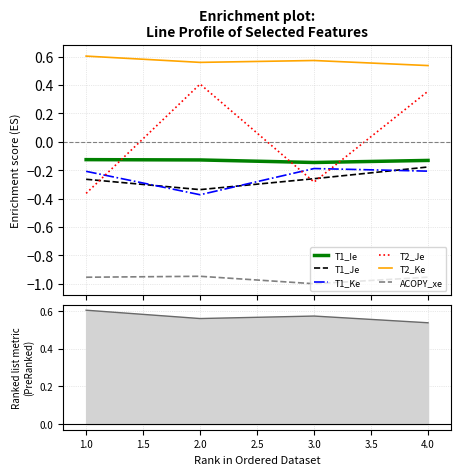

How many interior local peaks does the ACOPY_xe series have?

1